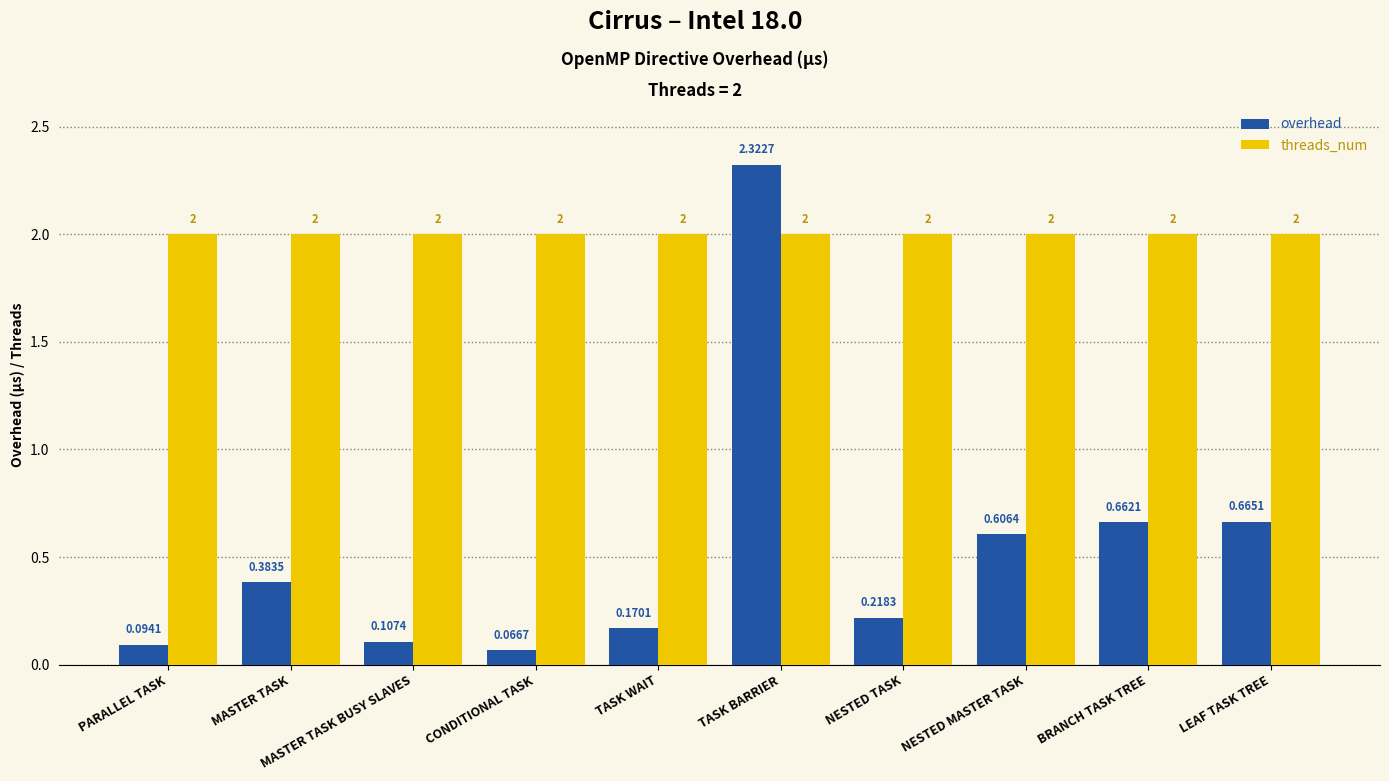

What are all the series names shown in the legend?

overhead, threads_num